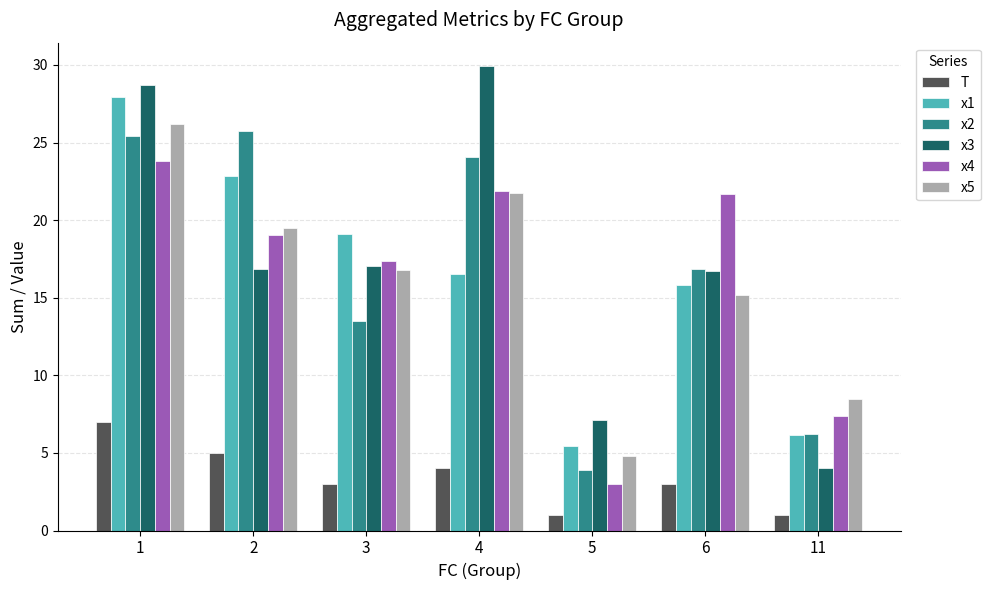

What is the value of the x1 bar at the 7th from the left?

6.2